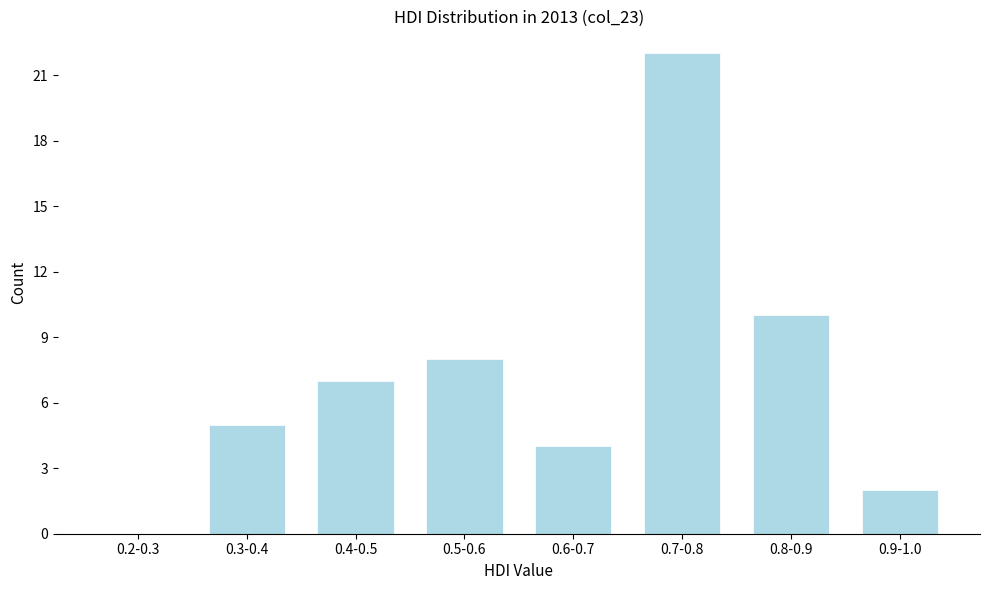

Reading left to right, extract all data points from this chart.

0.2-0.3=0	0.3-0.4=5	0.4-0.5=7	0.5-0.6=8	0.6-0.7=4	0.7-0.8=22	0.8-0.9=10	0.9-1.0=2